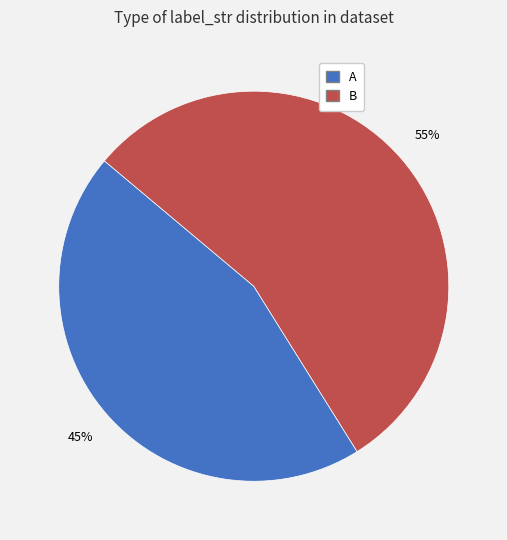

Which slice represents more than half of the pie?

B